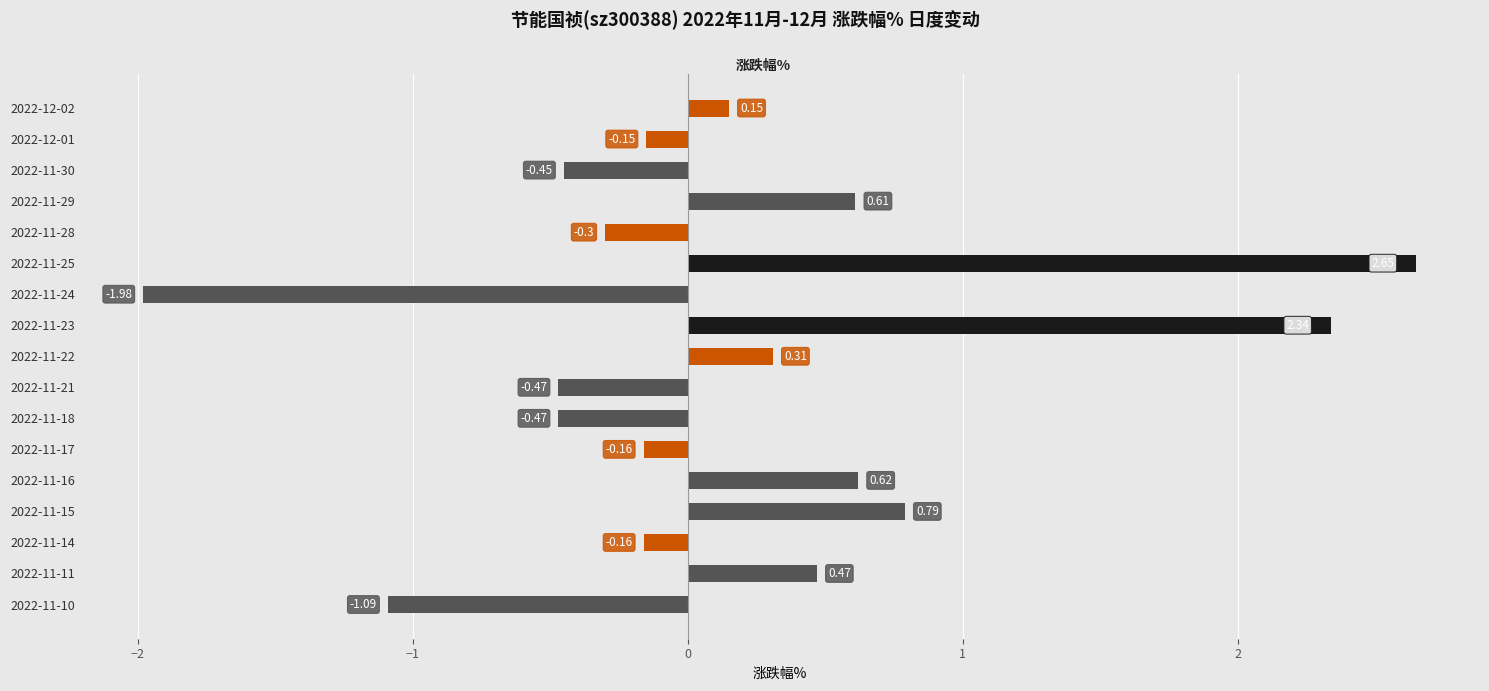

What is the difference between the maximum and minimum values?

4.6